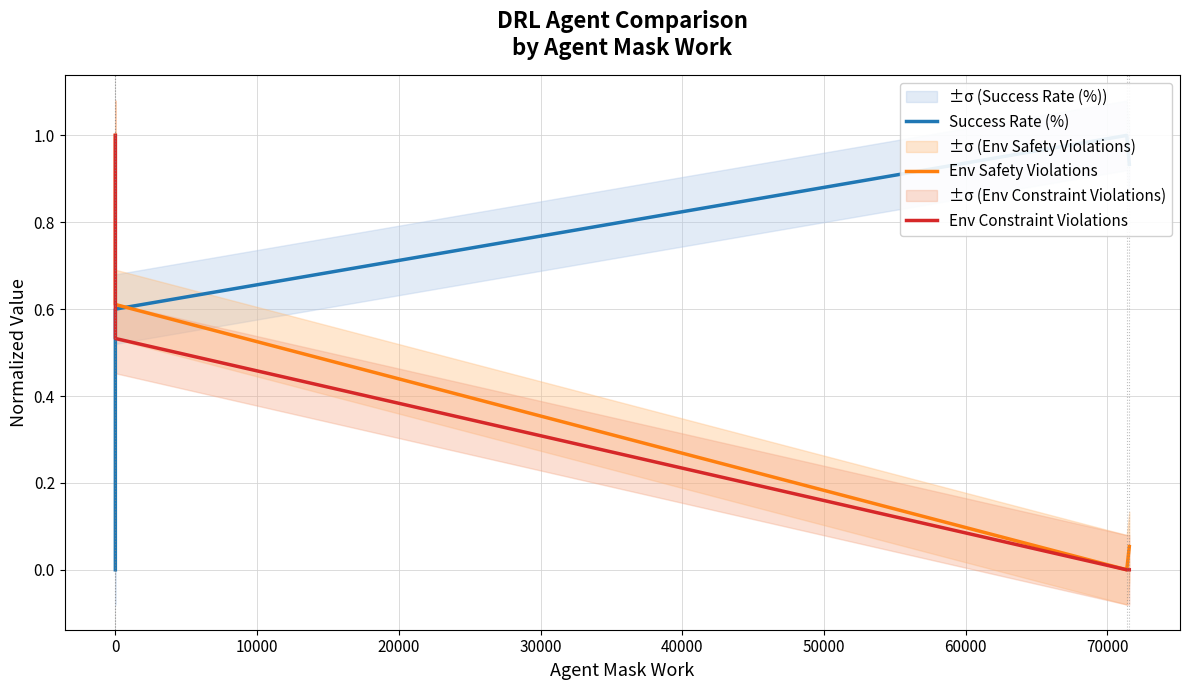

How many values in the Env Safety Violations series exceed 0?

3